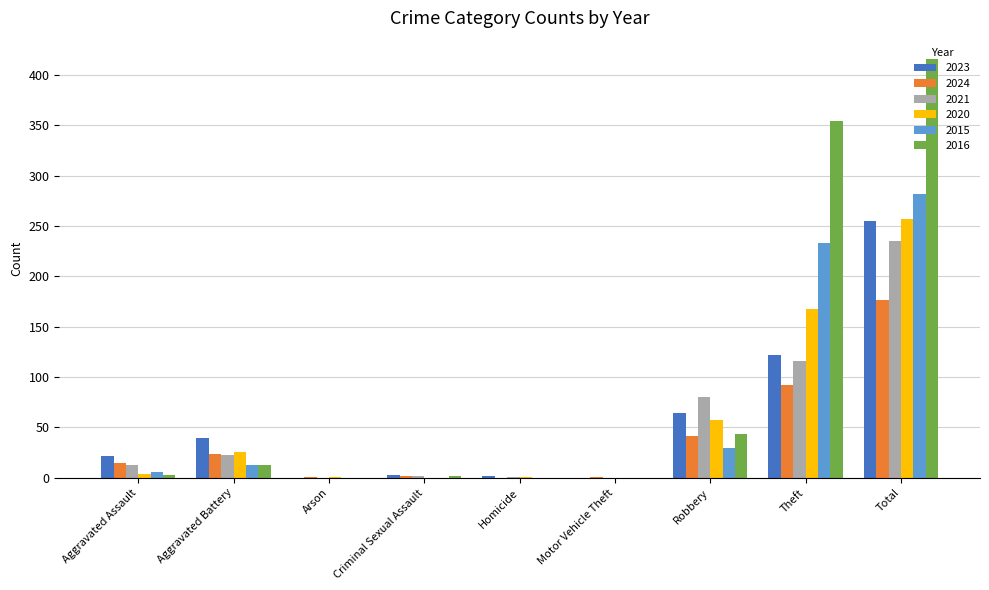

Is it true that 2023 equals 77 at Theft?

False